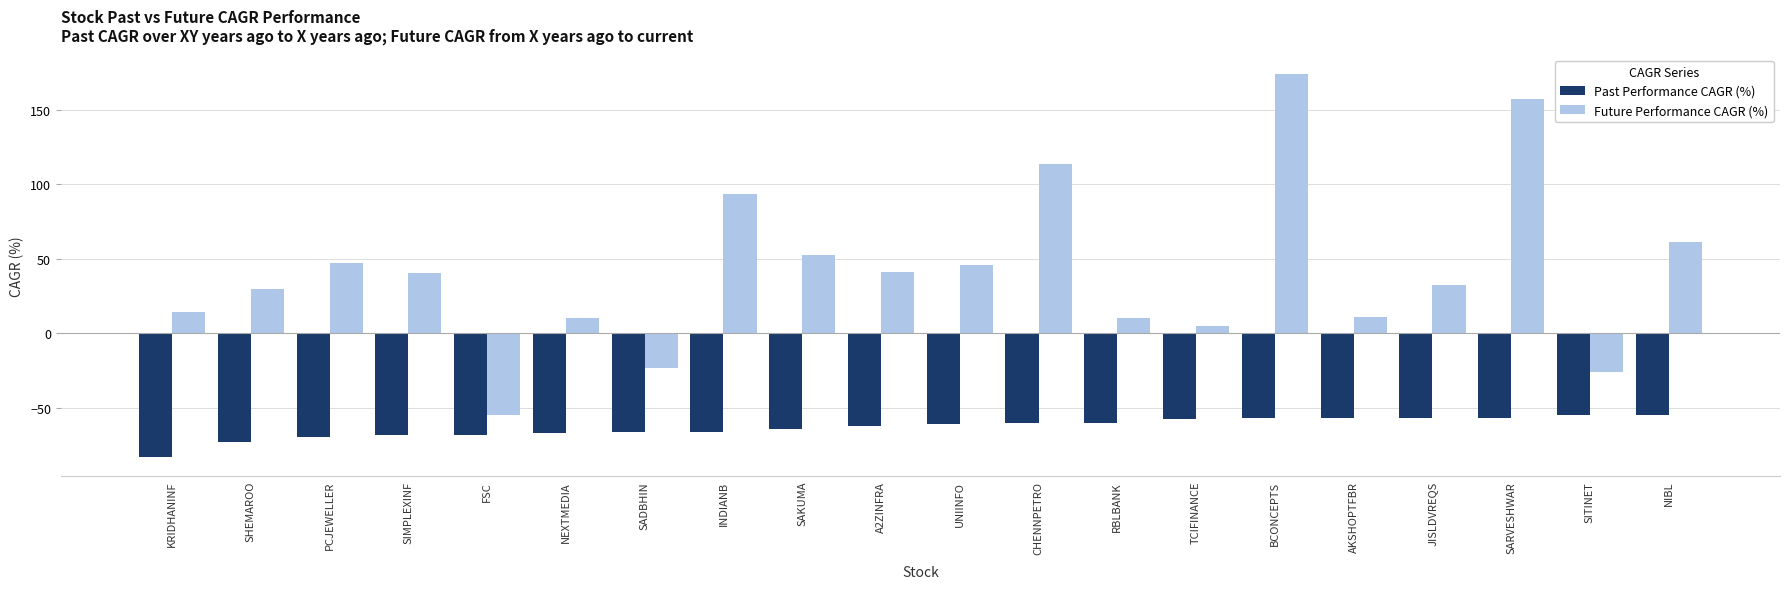

What value does the Past Performance CAGR (%) series have at BCONCEPTS?

-56.8